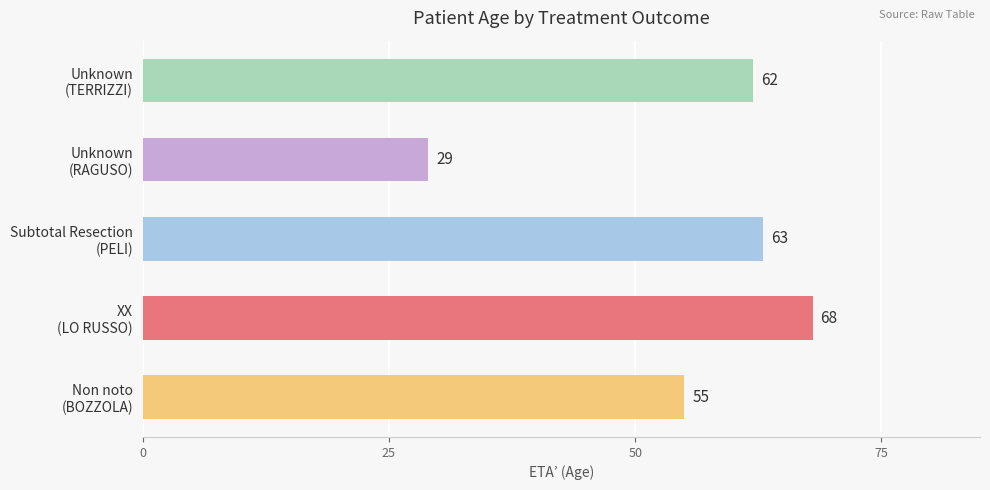

Reading bottom to top, transcribe all the data shown in this chart.

55	68	63	29	62